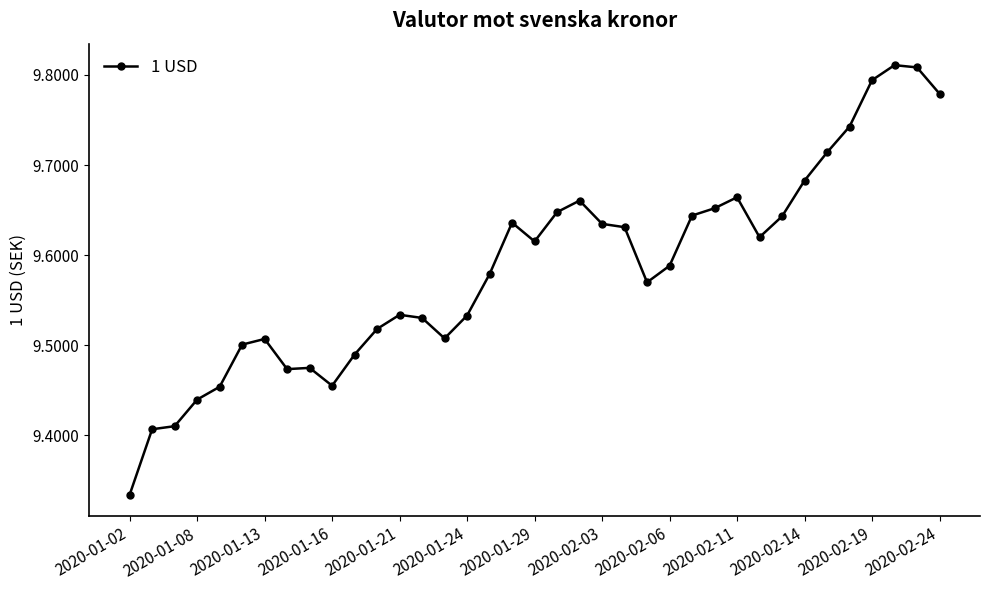

True or false: there are more than 0 points higher than both neighbors.

True